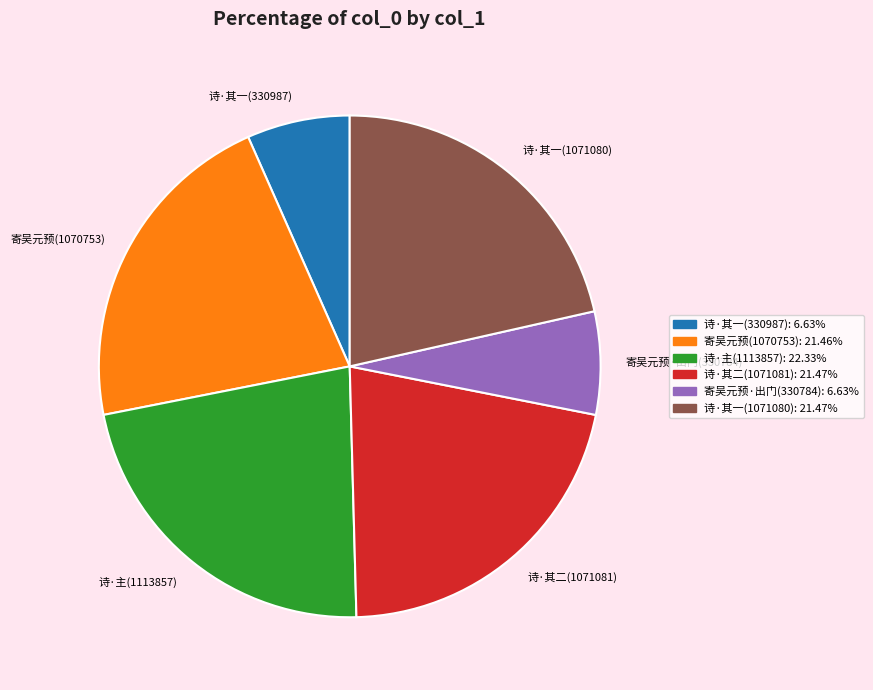

Combined, do 诗·主(1113857) and 诗·其一(330987) account for over 50%?

No